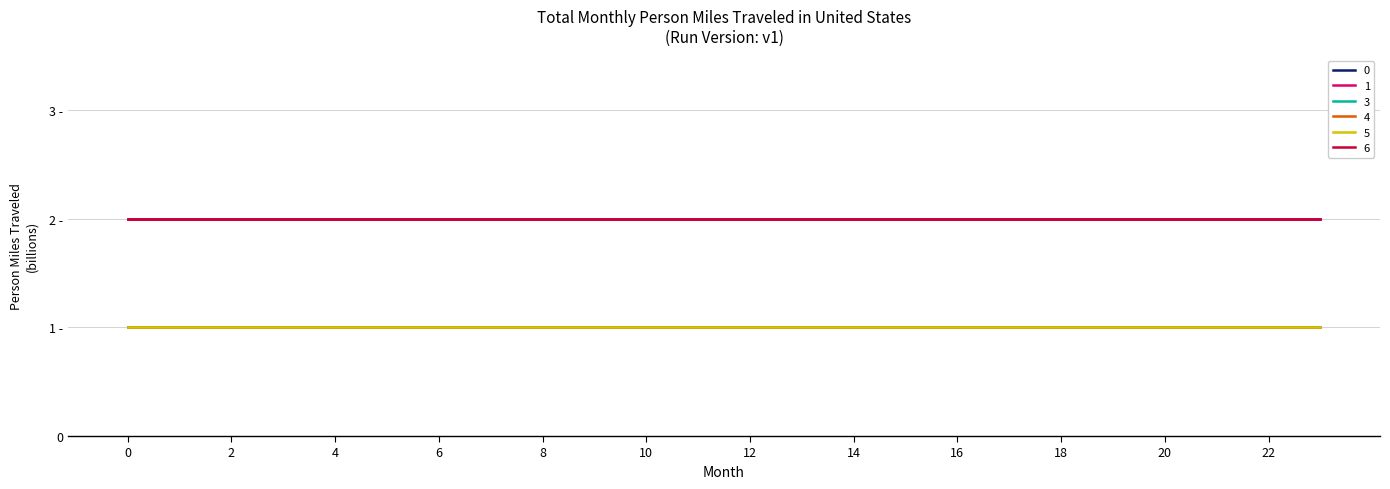

True or false: 1 and 3 cross at least once.

False